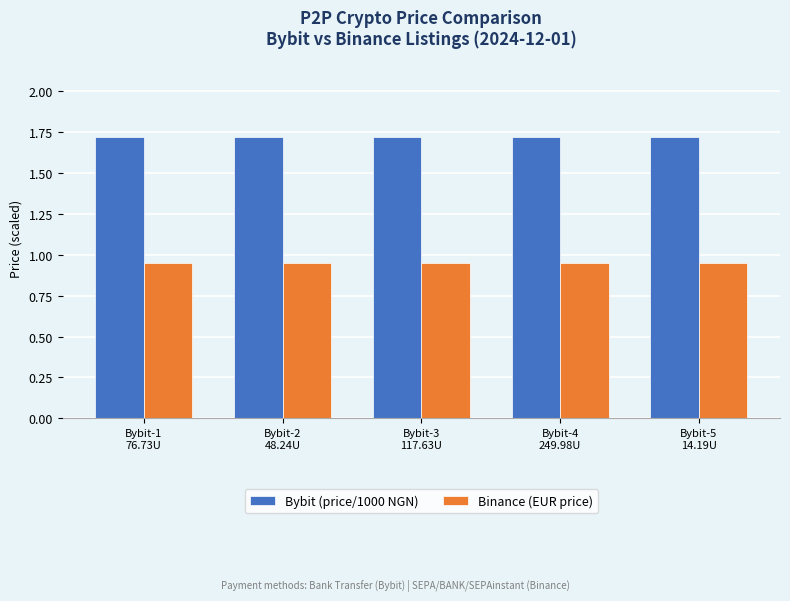

Rank the series by their maximum value, from highest to lowest.

Bybit (price/1000 NGN), Binance (EUR price)